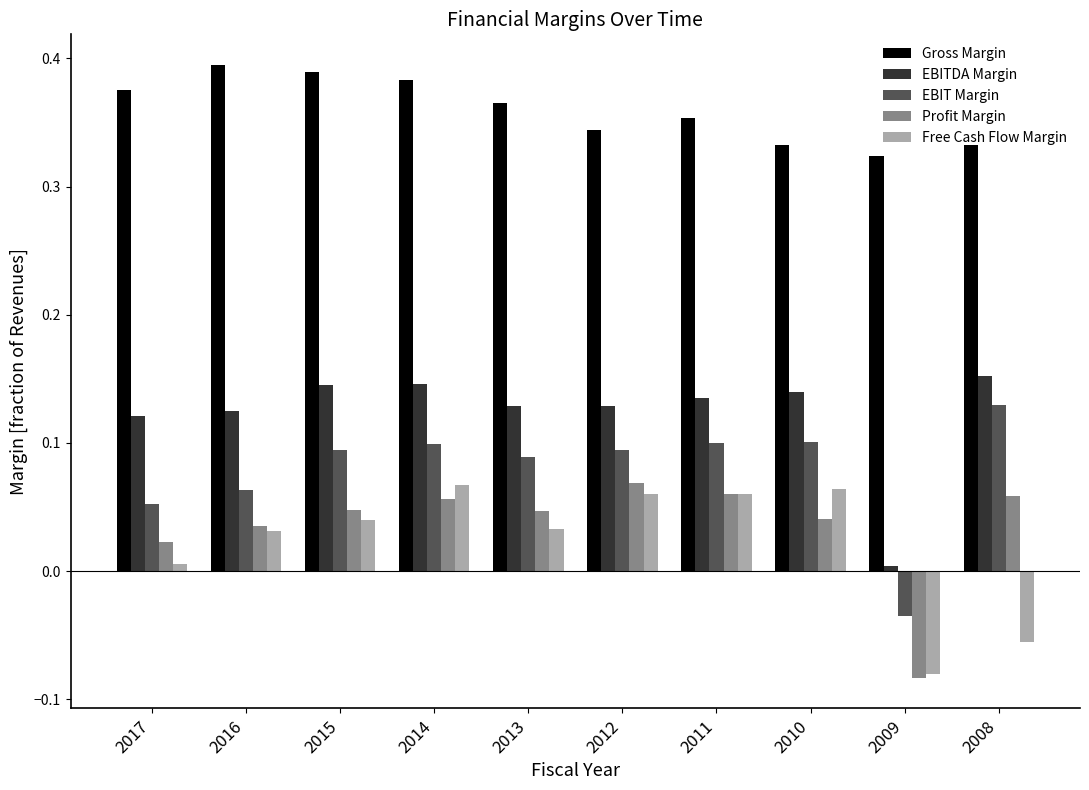

Which series has the largest total across all categories?

Gross Margin